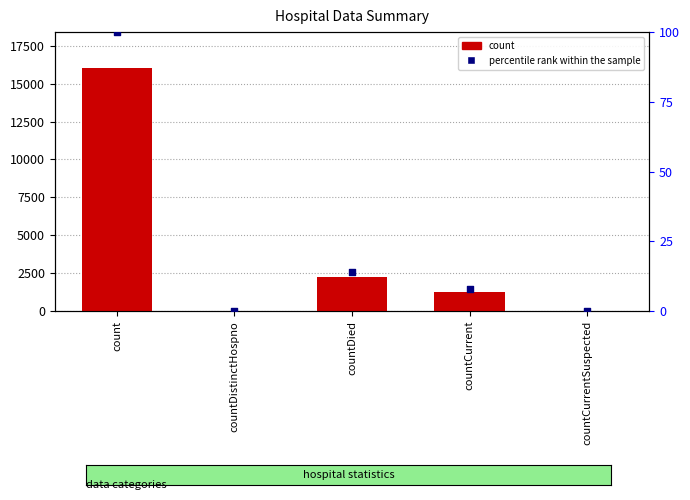

Which series has the largest total across all categories?

count